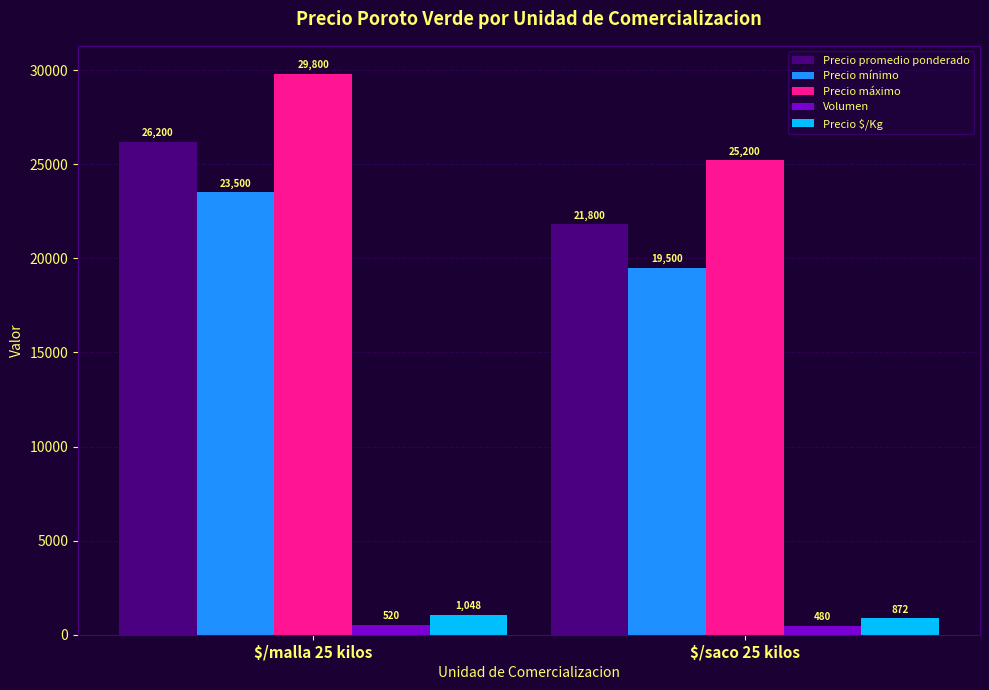

Which category has the highest value in the Precio máximo series?

$/malla 25 kilos